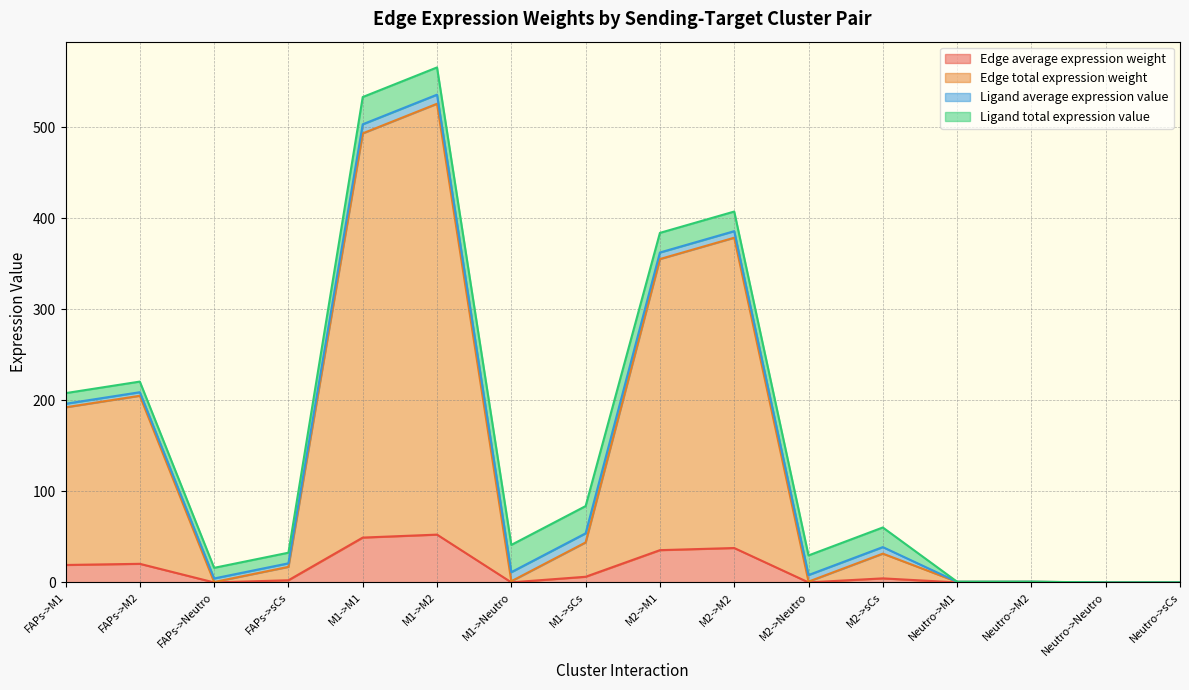

True or false: Edge average expression weight and Edge total expression weight intersect in this chart.

False